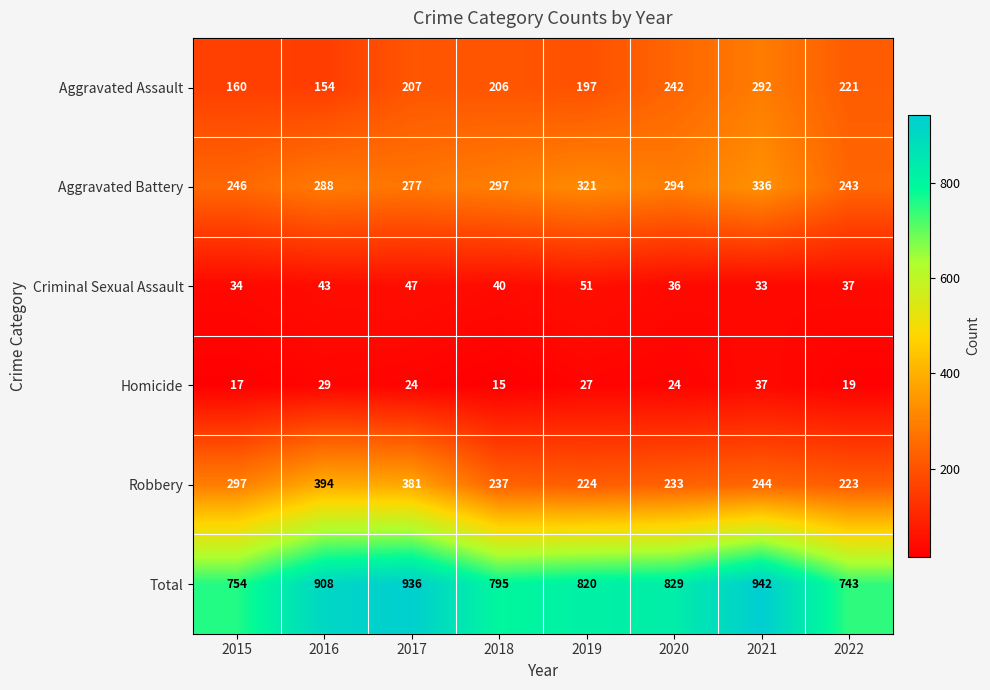

What is the difference between the highest and lowest values at 2018?

780